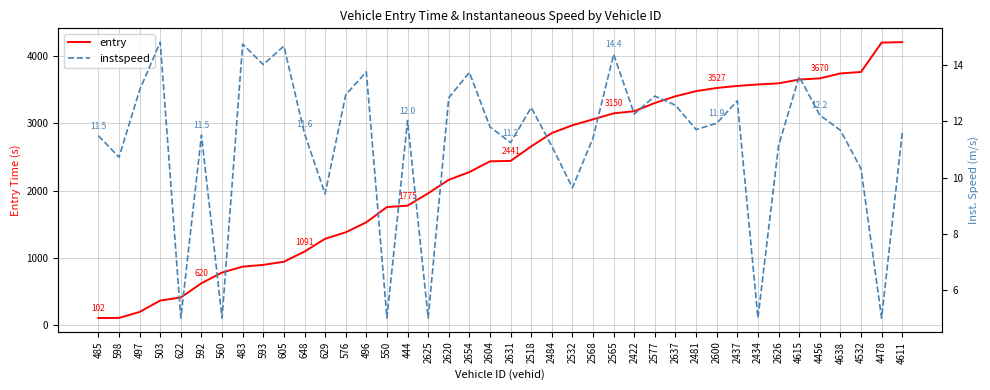

Is this an area chart (filled region under the line)?

No